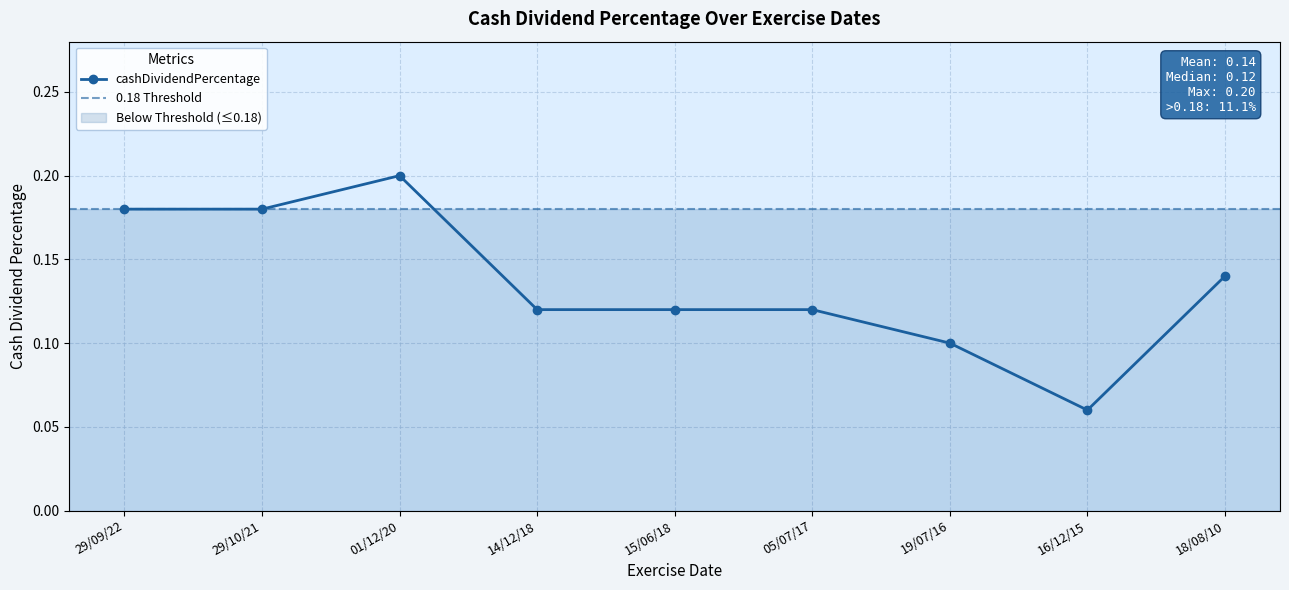

What is the sum of the values at 16/12/15 and 15/06/18?

0.2